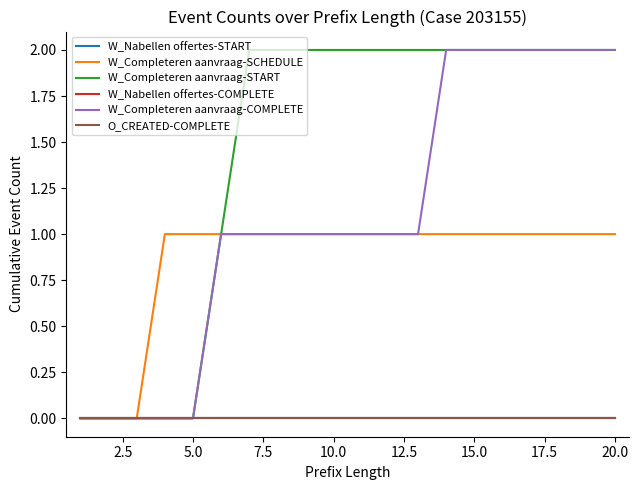

At which category does the chart reach its peak across all series?

15.0